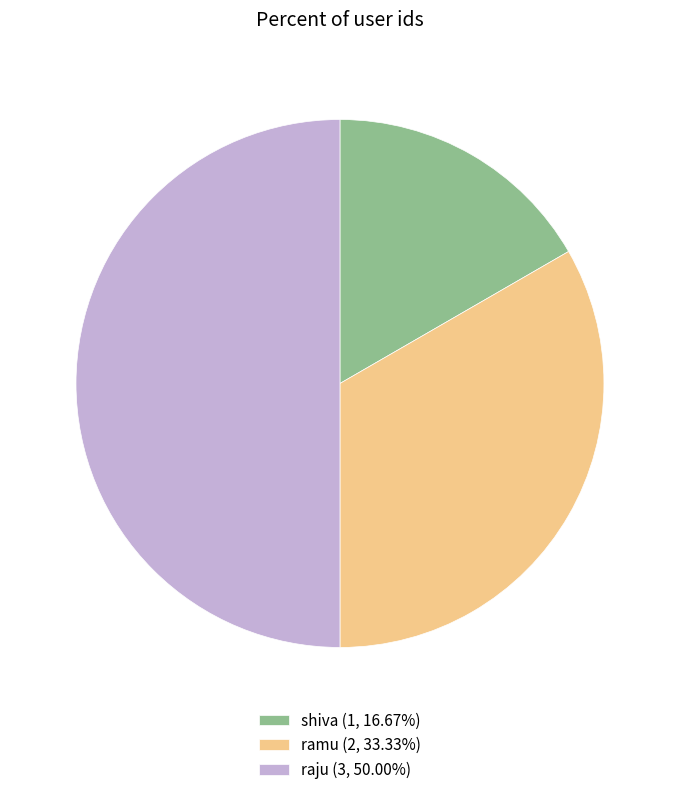

How many slices are in this pie chart?

3